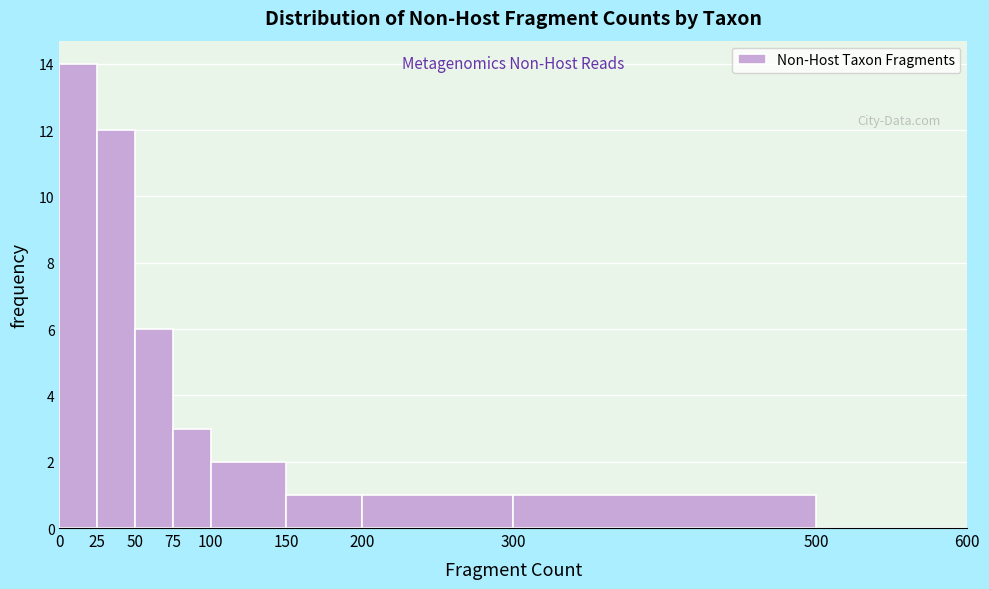

Reading left to right, list every bar in this chart as the range it spans on the x-axis followed by its height. The values are not printed on the chart, so give them approximately, as read against the axis.

0 to 25: 14
25 to 50: 12
50 to 75: 6
75 to 100: 3
100 to 150: 2
150 to 200: 1
200 to 300: 1
300 to 500: 1
500 to 600: 0